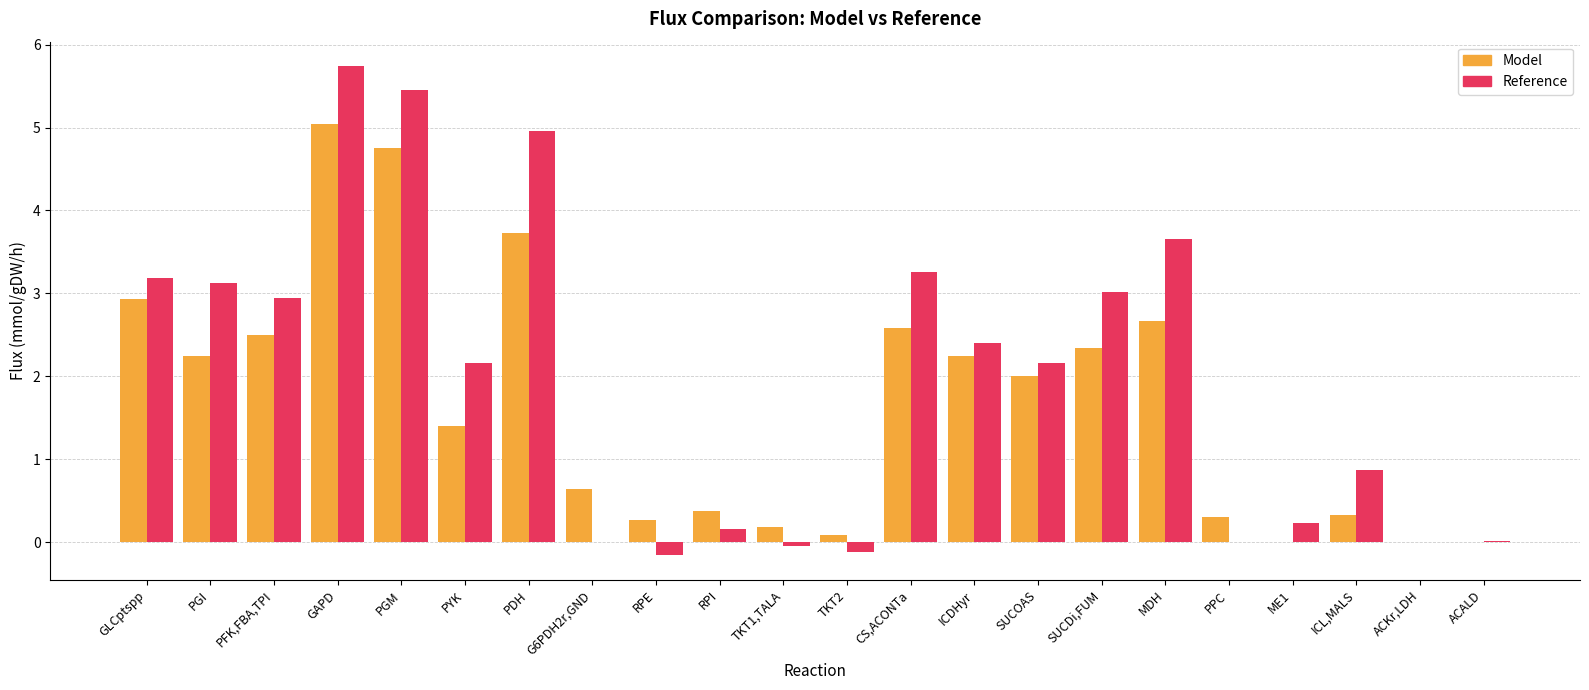

What value does the Model series have at PGM?

4.8